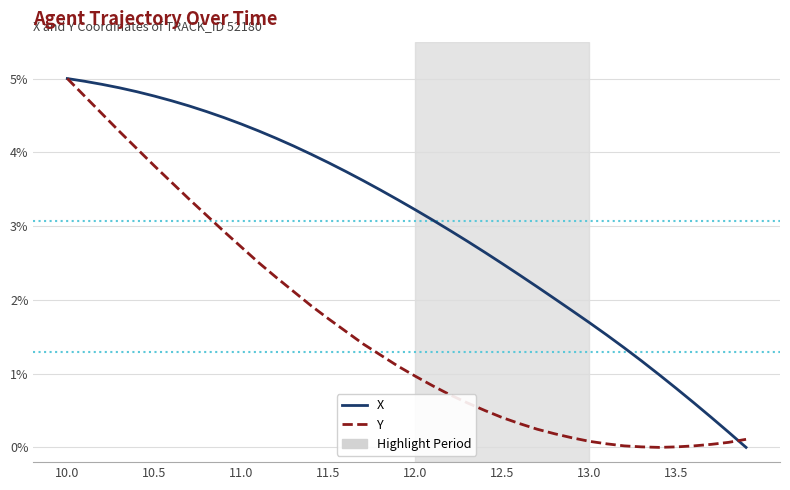

Which series has the largest total across all categories?

X